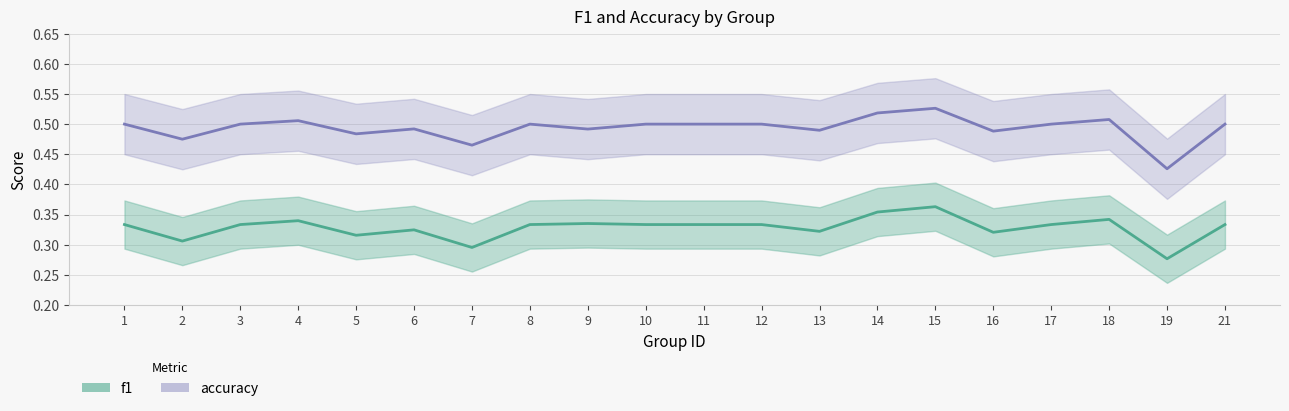

Count the accuracy values in the range 0 to 1.

20